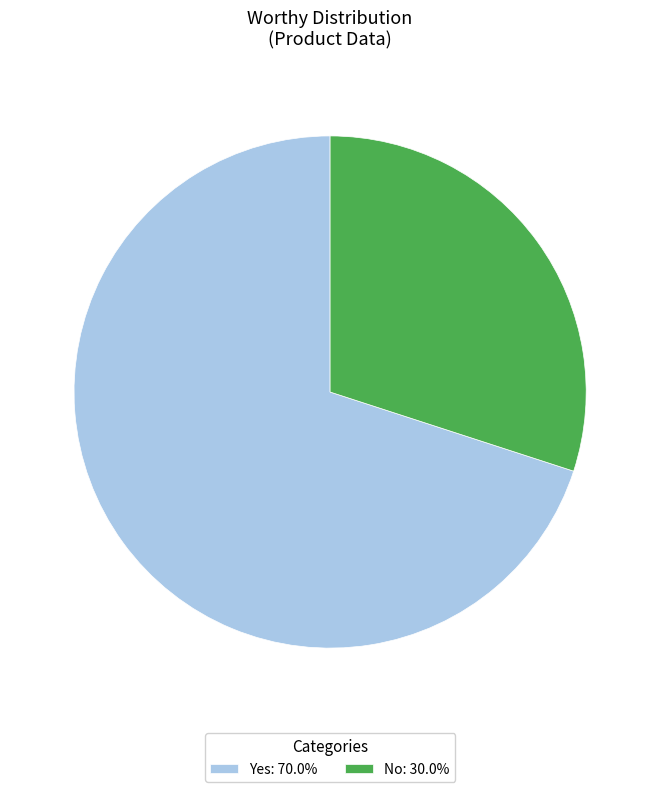

How many segments does this pie chart have?

2